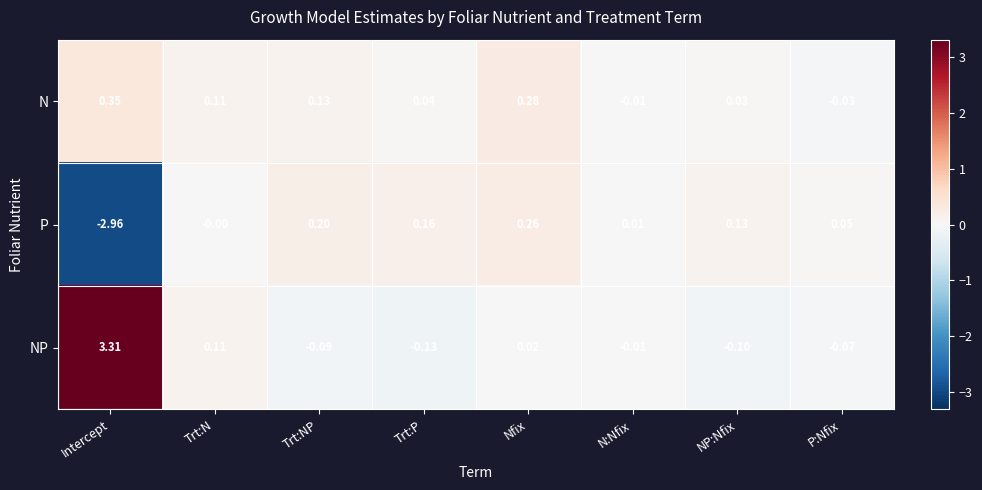

Between Trt:NP and Trt:P, which series saw the biggest shift?

N